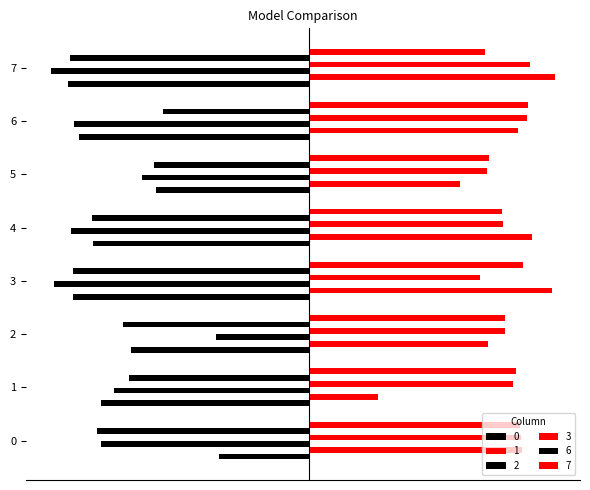

Which series has the largest range (max minus min)?

1